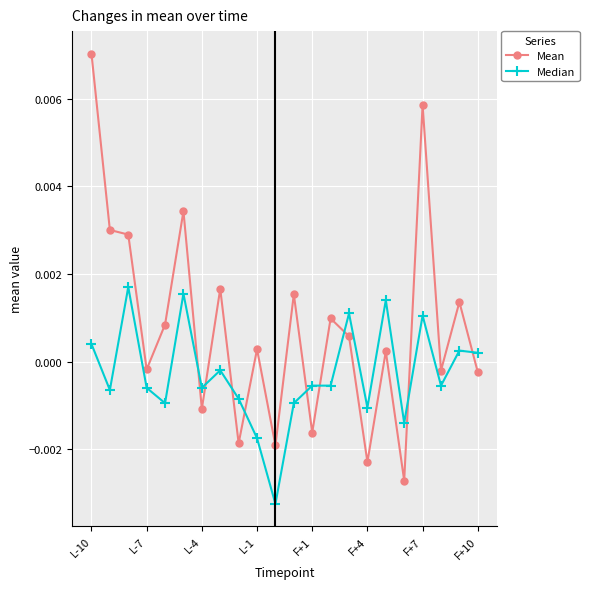

Does the chart display data point markers on the line(s)?

Yes